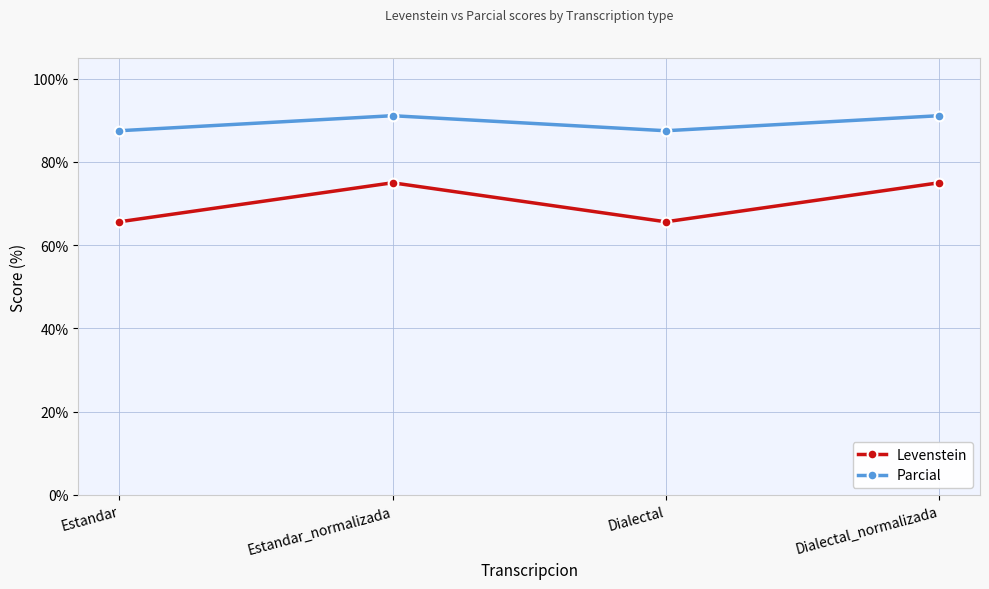

What is the smallest value displayed?

65.6